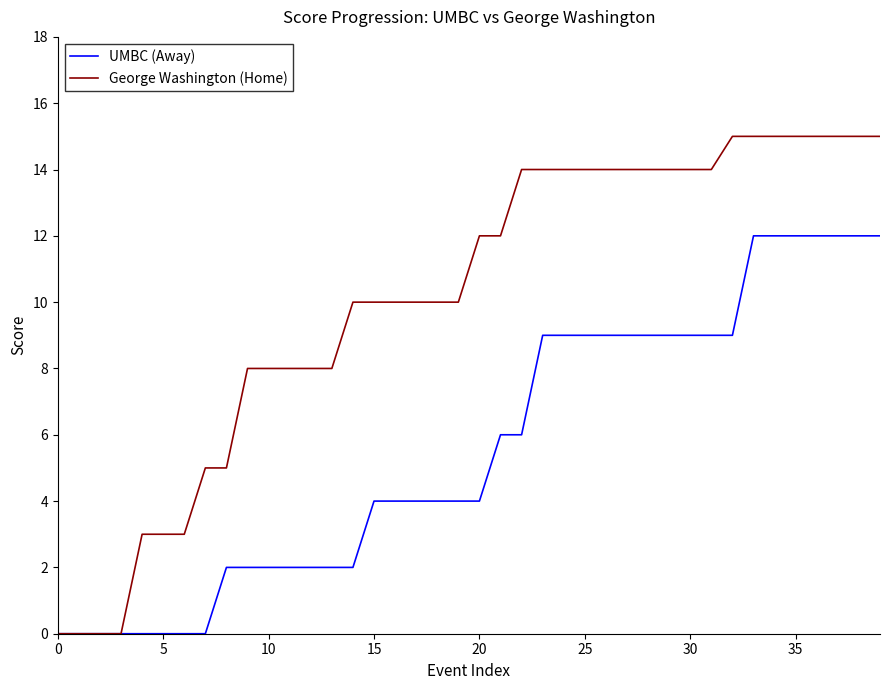

How many categories are shown in the chart?

40